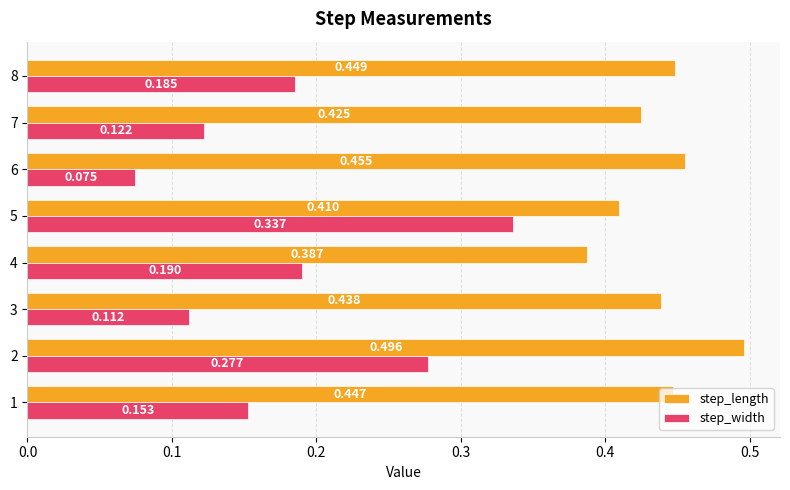

Which series has the largest range (max minus min)?

step_width